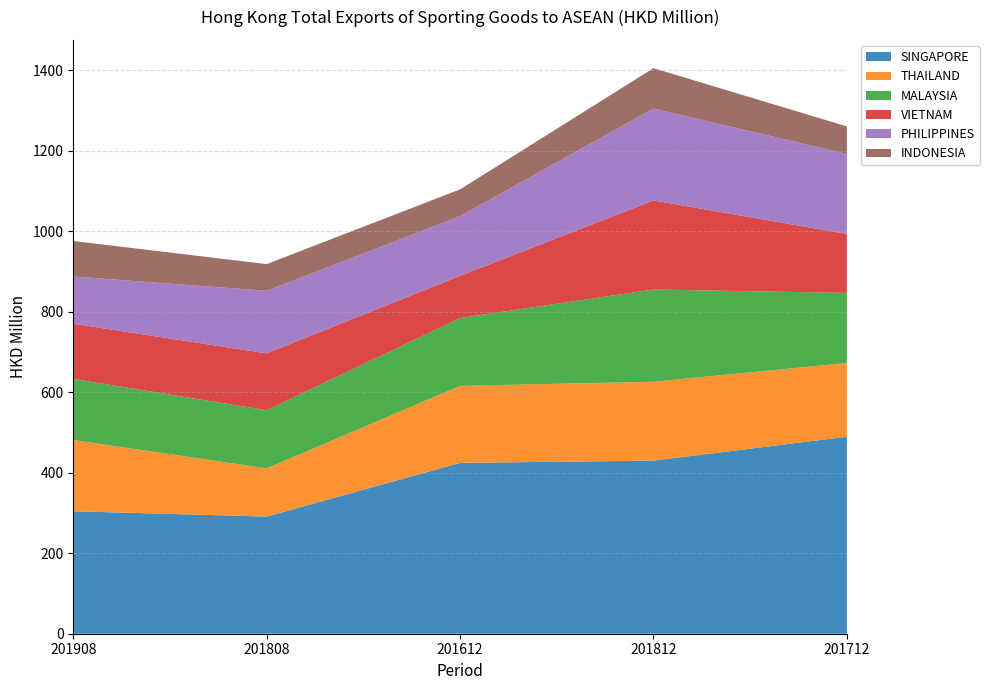

Reading left to right, list all the values displayed in this chart.

SINGAPORE: 201908=304.3	201808=291.1	201612=424.5	201812=430.2	201712=489.4
THAILAND: 201908=177.0	201808=119.9	201612=191.4	201812=196.0	201712=183.3
MALAYSIA: 201908=151.9	201808=144.4	201612=168.5	201812=229.2	201712=174.0
VIETNAM: 201908=137.1	201808=141.2	201612=104.9	201812=221.3	201712=146.6
PHILIPPINES: 201908=117.3	201808=155.4	201612=148.3	201812=228.4	201712=198.6
INDONESIA: 201908=88.2	201808=66.4	201612=66.5	201812=100.3	201712=68.6